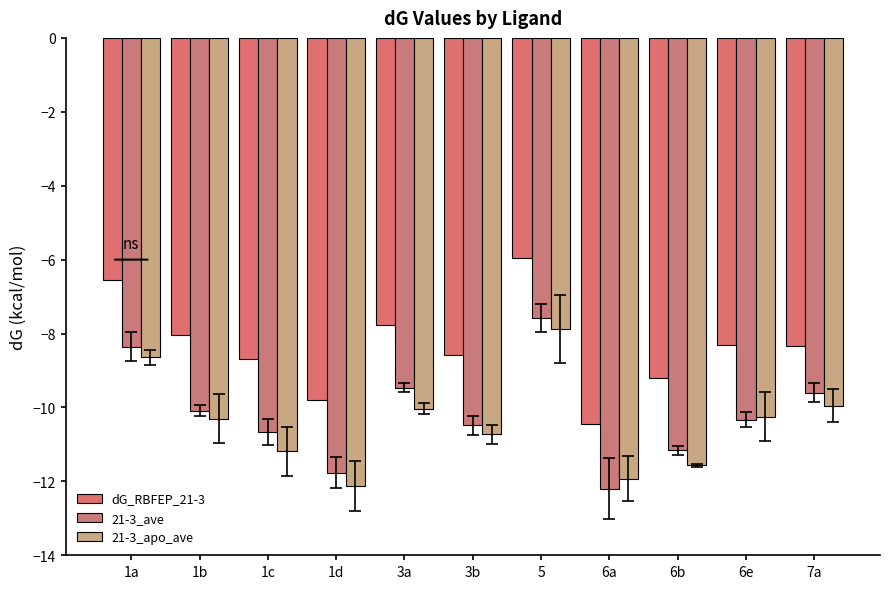

Reading left to right, extract all data points from this chart.

dG_RBFEP_21-3: 1a=-6.6	1b=-8.0	1c=-8.7	1d=-9.8	3a=-7.8	3b=-8.6	5=-6.0	6a=-10.4	6b=-9.2	6e=-8.3	7a=-8.3
21-3_ave: 1a=-8.4	1b=-10.1	1c=-10.7	1d=-11.8	3a=-9.5	3b=-10.5	5=-7.6	6a=-12.2	6b=-11.2	6e=-10.3	7a=-9.6
21-3_apo_ave: 1a=-8.6	1b=-10.3	1c=-11.2	1d=-12.1	3a=-10.0	3b=-10.7	5=-7.9	6a=-11.9	6b=-11.6	6e=-10.3	7a=-10.0